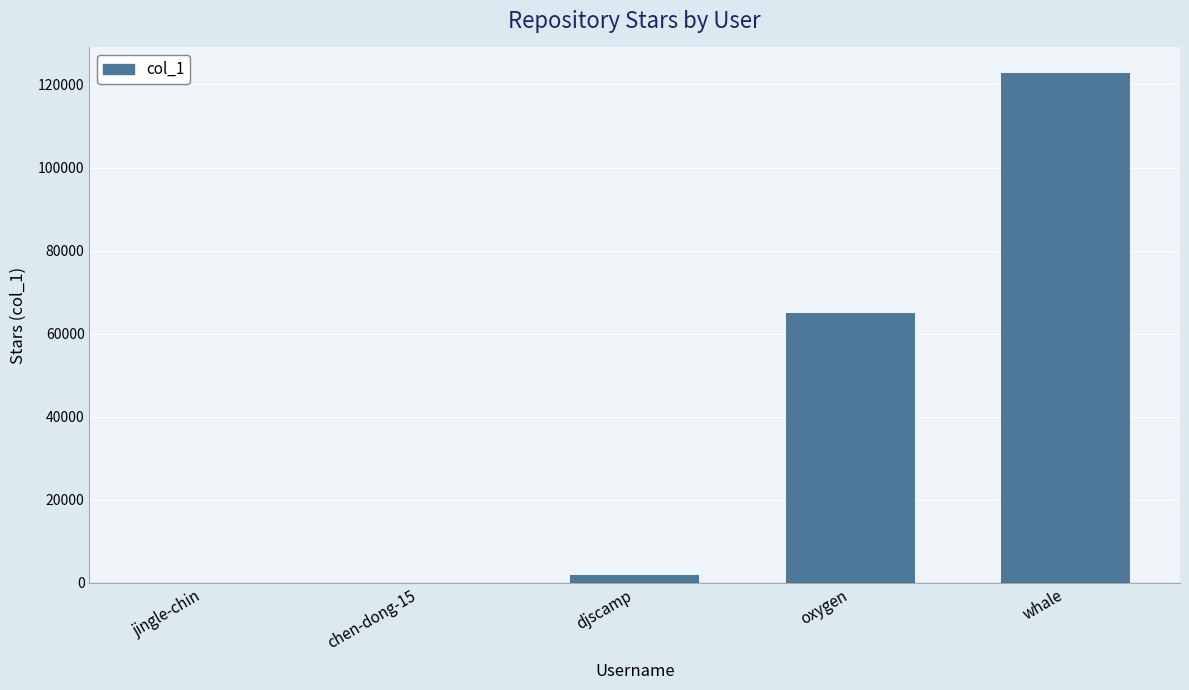

True or false: the data shows 36736 at oxygen.

False